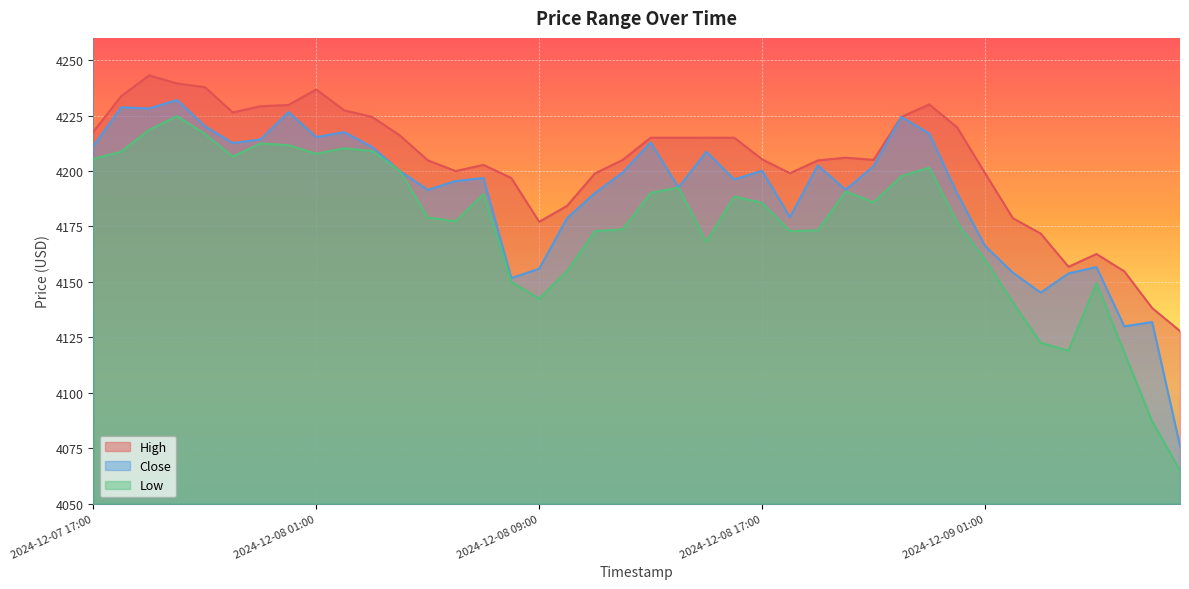

At which label is Low closest to 4144?

2024-12-08 09:00